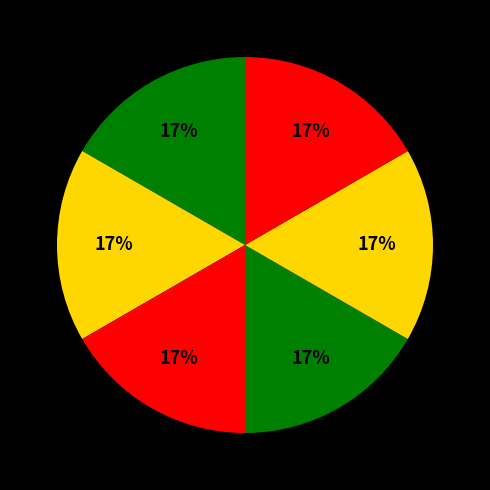

How many segments does this pie chart have?

6